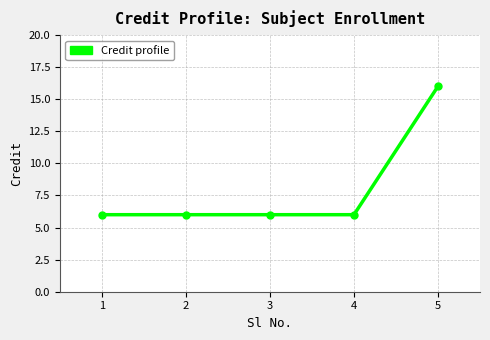

True or false: there are more than 2 points higher than both neighbors.

False